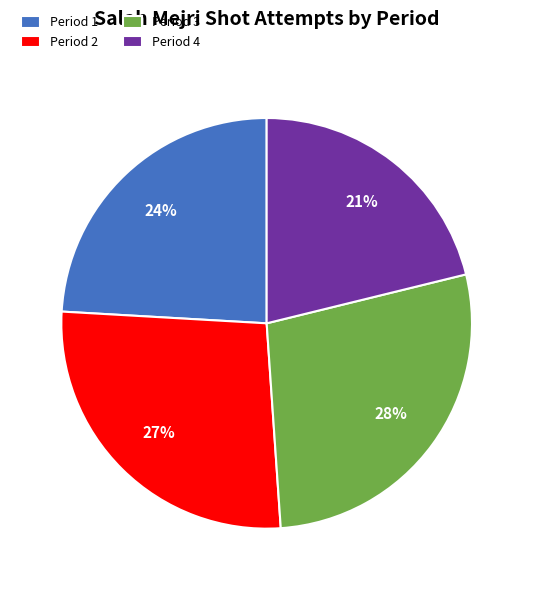

Is there any slice that represents more than half of the pie?

No